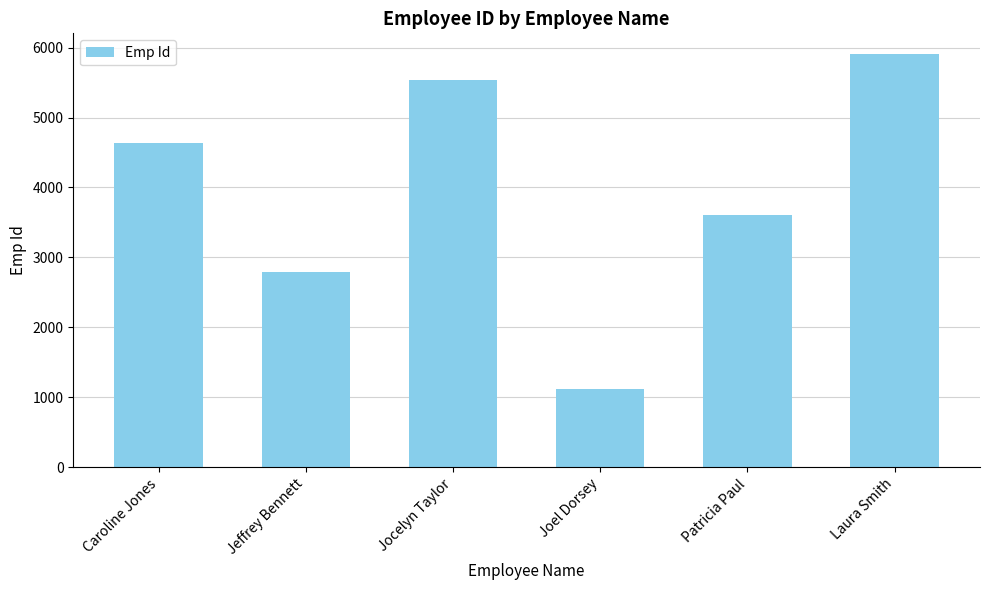

What is the label of the 3rd bar from the left?

Jocelyn Taylor